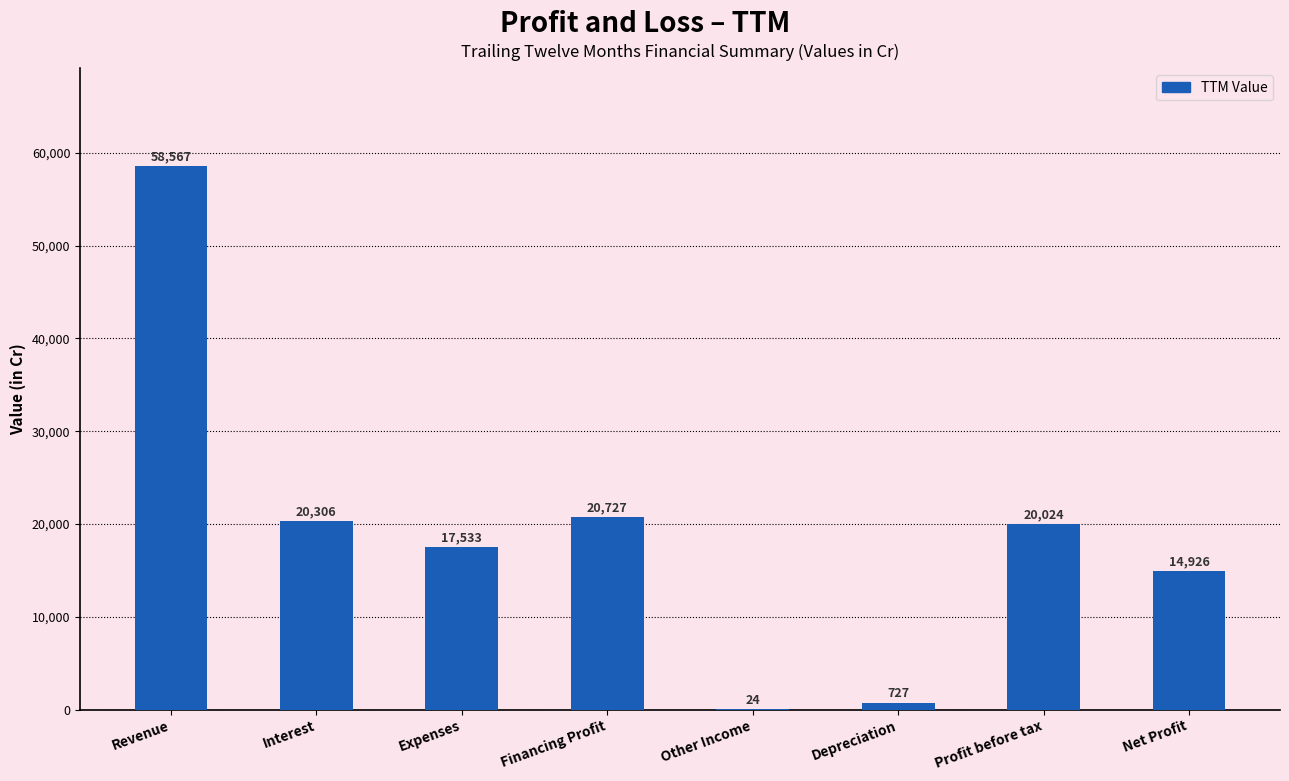

Between Depreciation and Interest, which is larger?

Interest